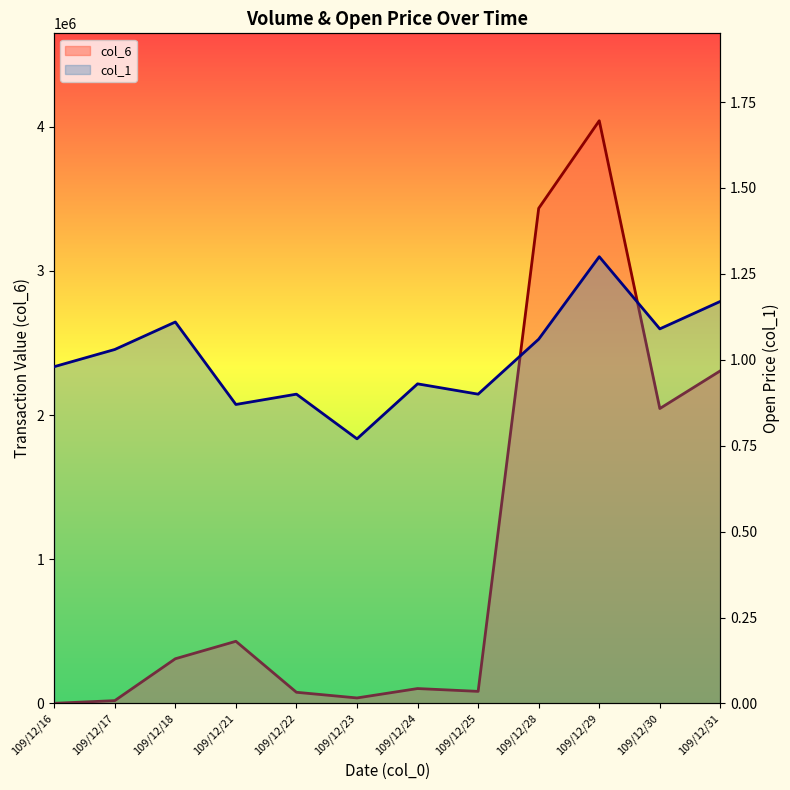

What is the total value across all series at 109/12/23?

38100.8